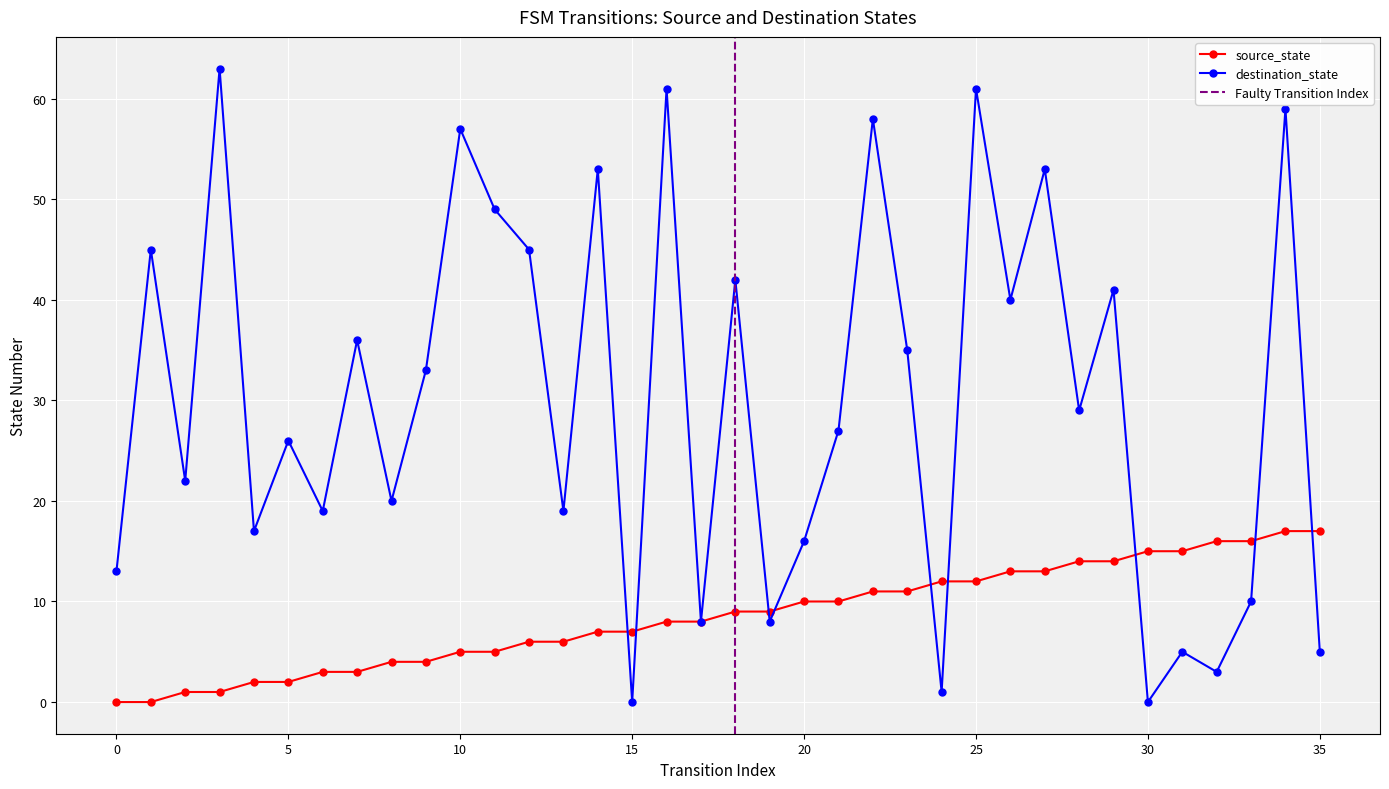

Reading right to left, extract all data points from this chart.

source_state: 17	17	16	16	15	15	14	14	13	13	12	12	11	11	10	10	9	9	8	8	7	7	6	6	5	5	4	4	3	3	2	2	1	1	0	0
destination_state: 5	59	10	3	5	0	41	29	53	40	61	1	35	58	27	16	8	42	8	61	0	53	19	45	49	57	33	20	36	19	26	17	63	22	45	13